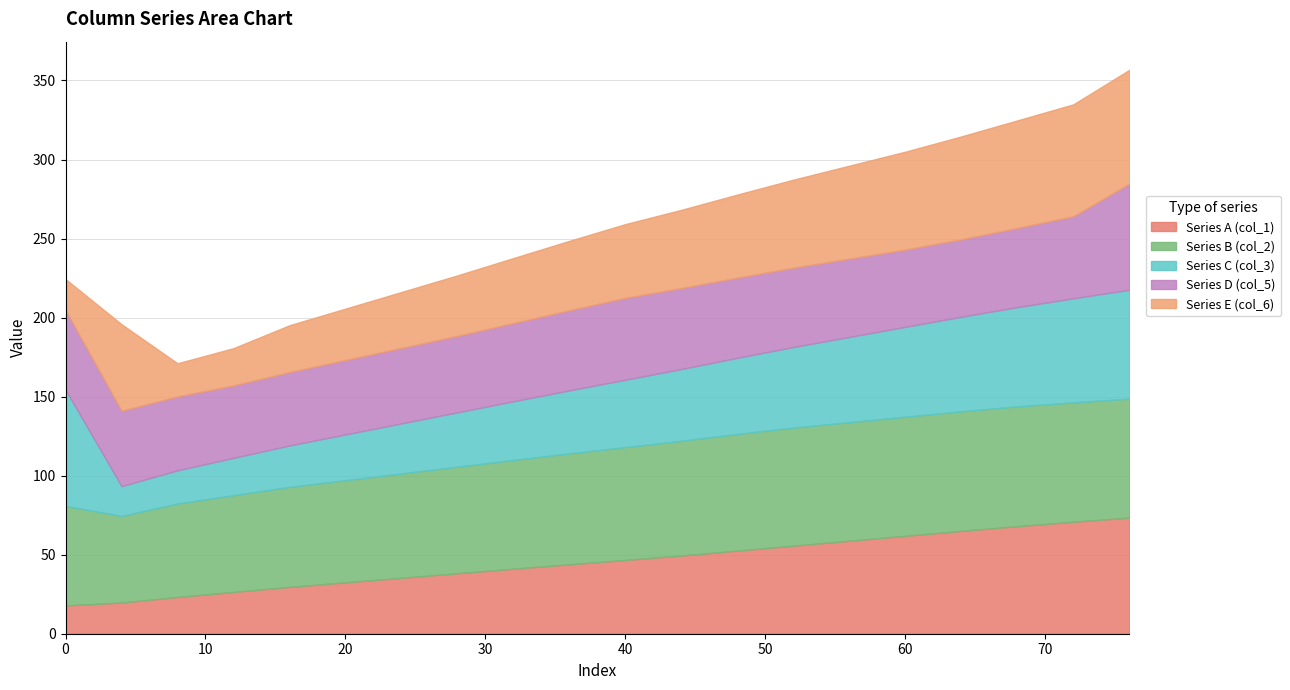

Reading left to right, list all the values displayed in this chart.

Series A (col_1): 17.9	19.7	23.3	26.4	29.6	32.5	35.4	38.3	41.1	43.9	46.7	49.5	52.6	55.7	58.8	61.9	65.1	68.1	70.8	73.5
Series B (col_2): 62.9	54.8	59.1	61.2	63.3	64.6	66.0	67.4	68.8	70.2	71.4	72.6	73.8	74.7	75.0	75.3	75.7	75.8	75.5	75.2
Series C (col_3): 73.5	18.9	21.0	23.6	26.2	28.9	31.7	34.4	37.1	39.9	42.6	45.4	48.2	51.0	53.9	56.9	59.8	62.8	65.8	68.9
Series D (col_5): 50.3	47.7	46.7	45.8	46.5	47.1	47.7	48.4	49.5	50.7	51.8	51.2	50.7	50.2	49.5	48.9	49.0	50.1	51.9	67.1
Series E (col_6): 19.7	54.8	21.0	23.6	29.6	32.5	35.4	38.3	41.1	43.9	46.7	49.5	52.6	55.7	58.8	61.9	65.1	68.1	70.8	72.0